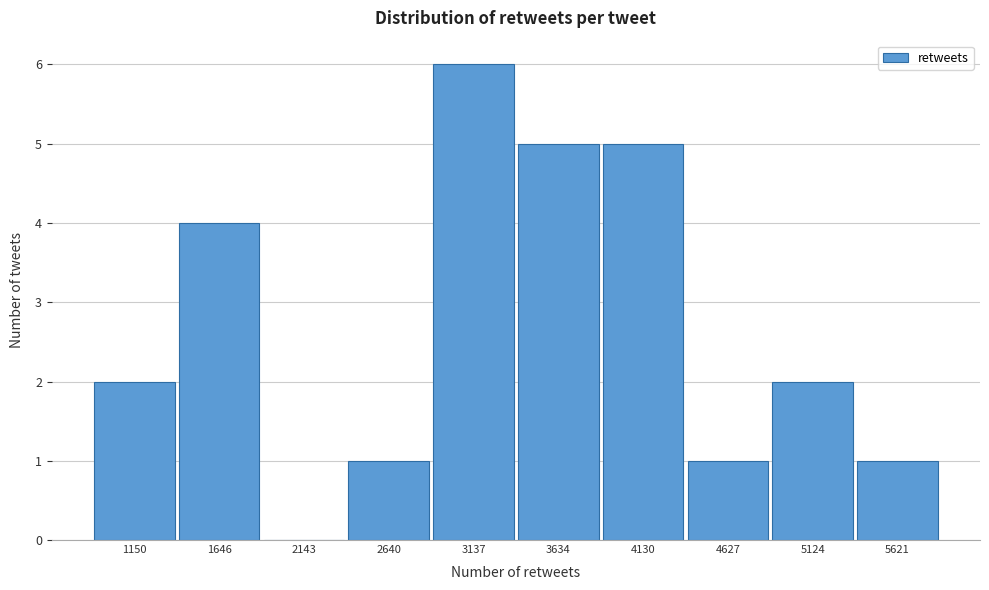

Reading right to left, what are all the values shown in this chart?

5621=1	5124=2	4627=1	4130=5	3634=5	3137=6	2640=1	2143=0	1646=4	1150=2